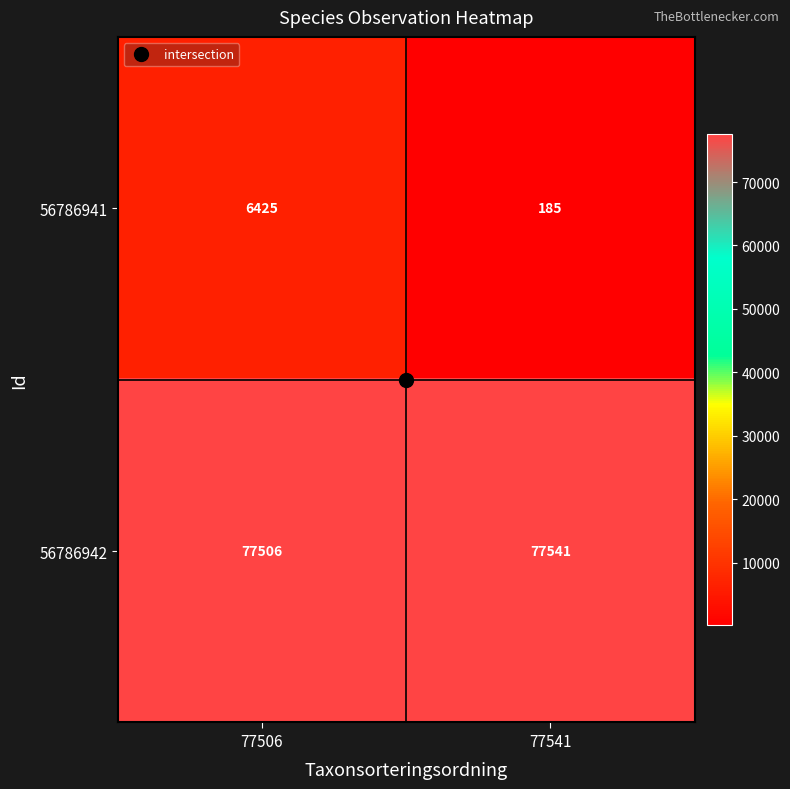

Which category has the lowest value across all series?

77541